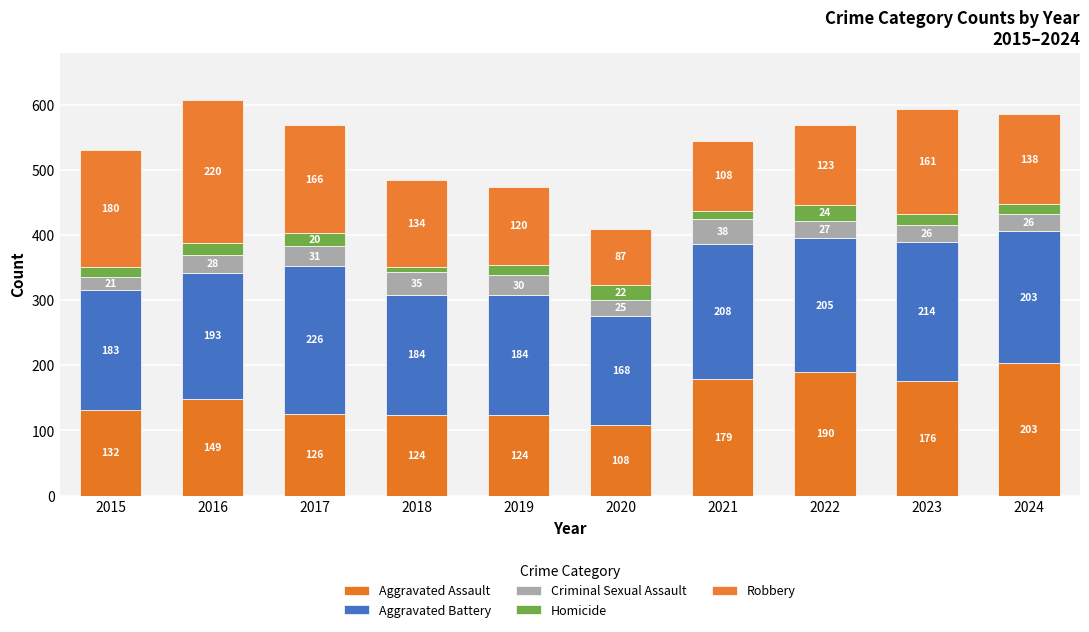

Which series has the largest total across all categories?

Aggravated Battery